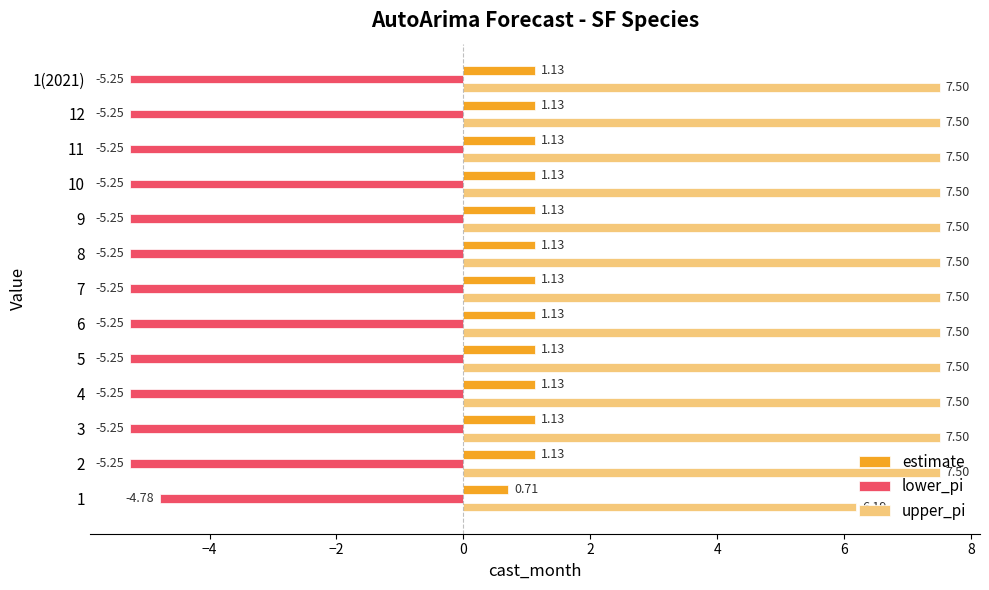

Rank the series by their average value, from highest to lowest.

upper_pi, estimate, lower_pi